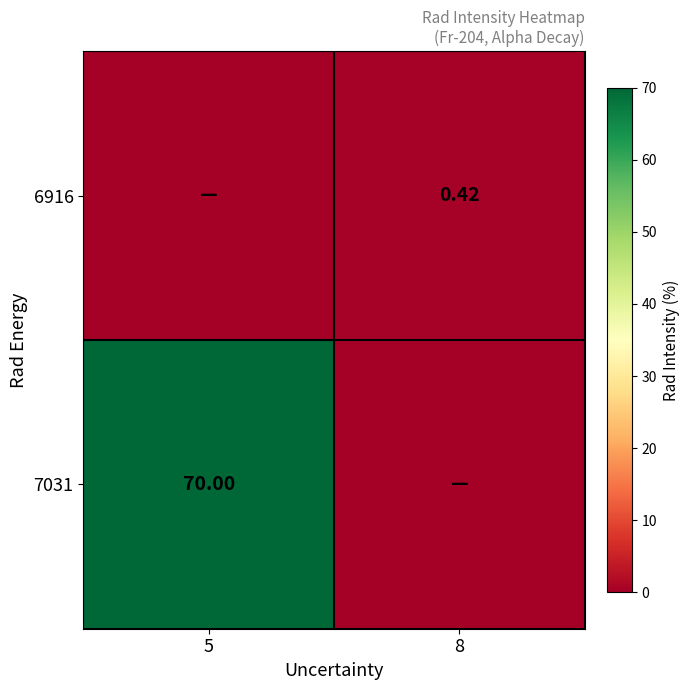

Is the value of 7031 at 5 greater than the value of 6916 at 8?

Yes